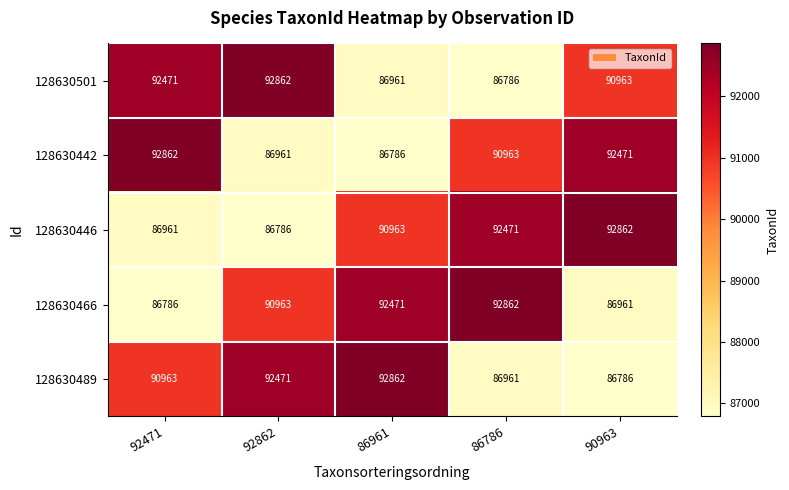

What is the total value across all series at 92862?

450043